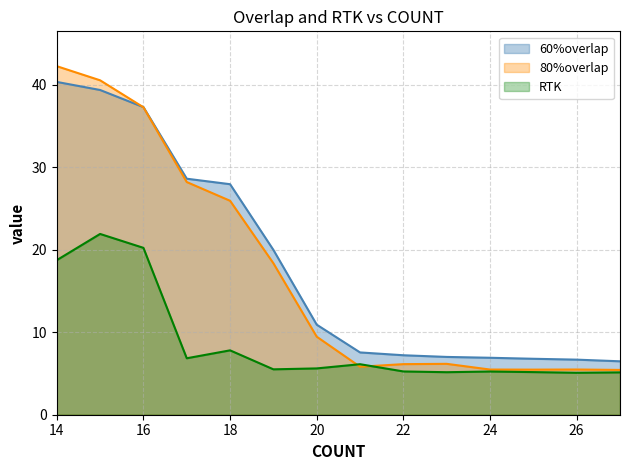

Reading left to right, extract all data points from this chart.

60%overlap: 40.3	39.4	37.3	28.6	27.9	20.0	10.9	7.6	7.2	7.0	6.9	6.8	6.7	6.5
80%overlap: 42.2	40.5	37.3	28.2	25.9	18.4	9.5	5.8	6.1	6.2	5.5	5.5	5.5	5.4
RTK: 18.7	21.9	20.2	6.8	7.8	5.5	5.6	6.1	5.2	5.2	5.2	5.2	5.1	5.1